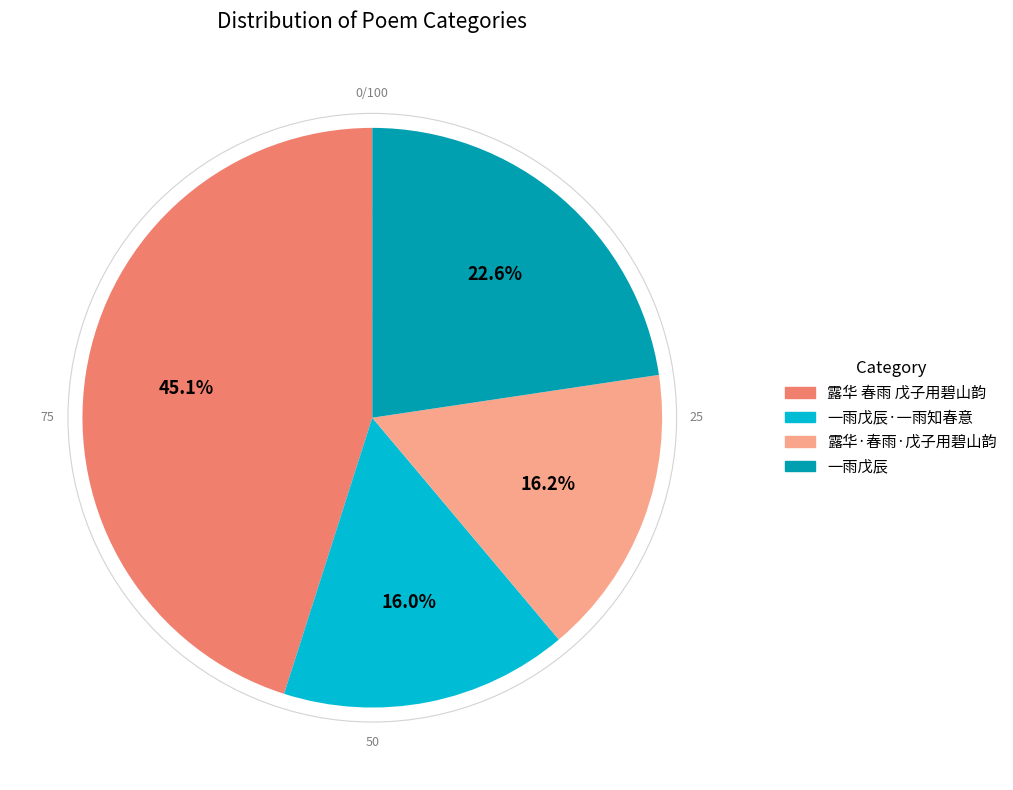

How many segments does this pie chart have?

4